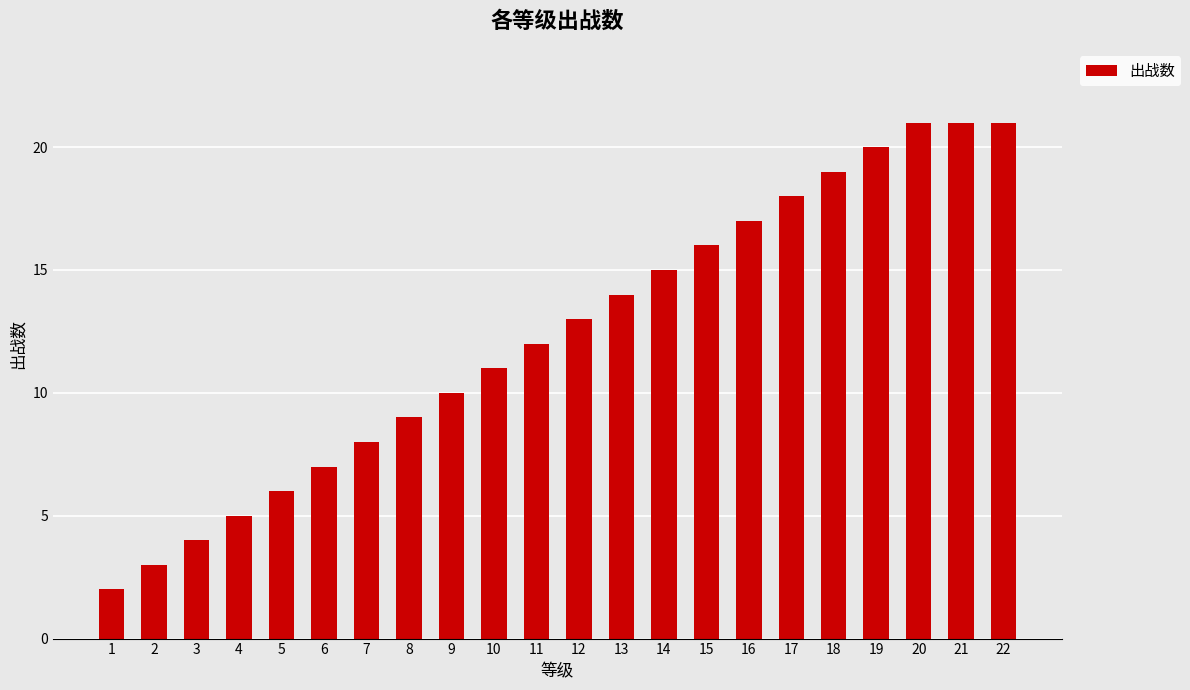

What is the difference between the values at 16 and 14?

2